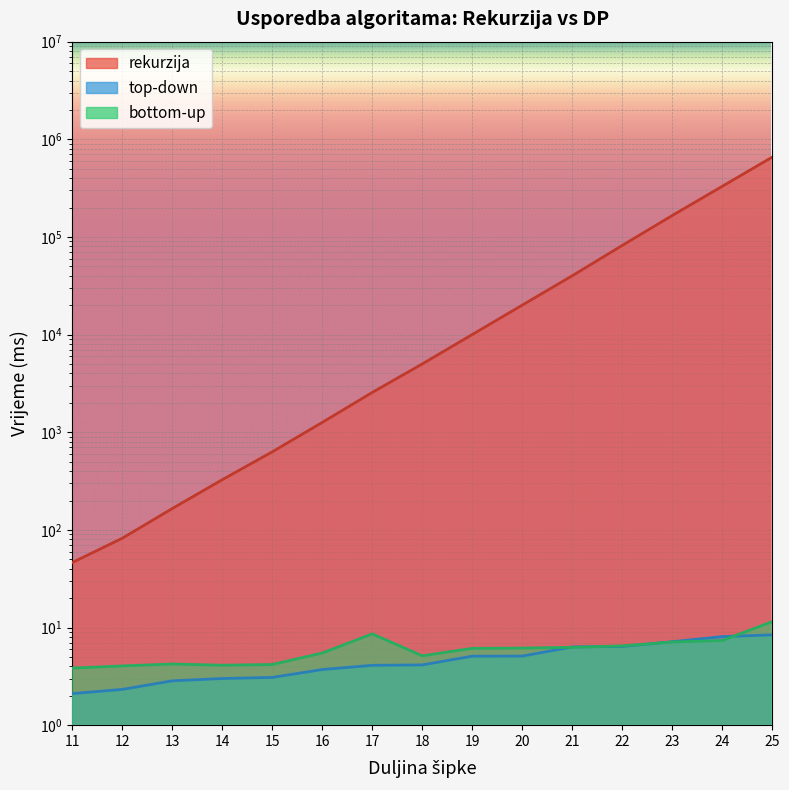

Where does the rekurzija series first go above 5011?

18